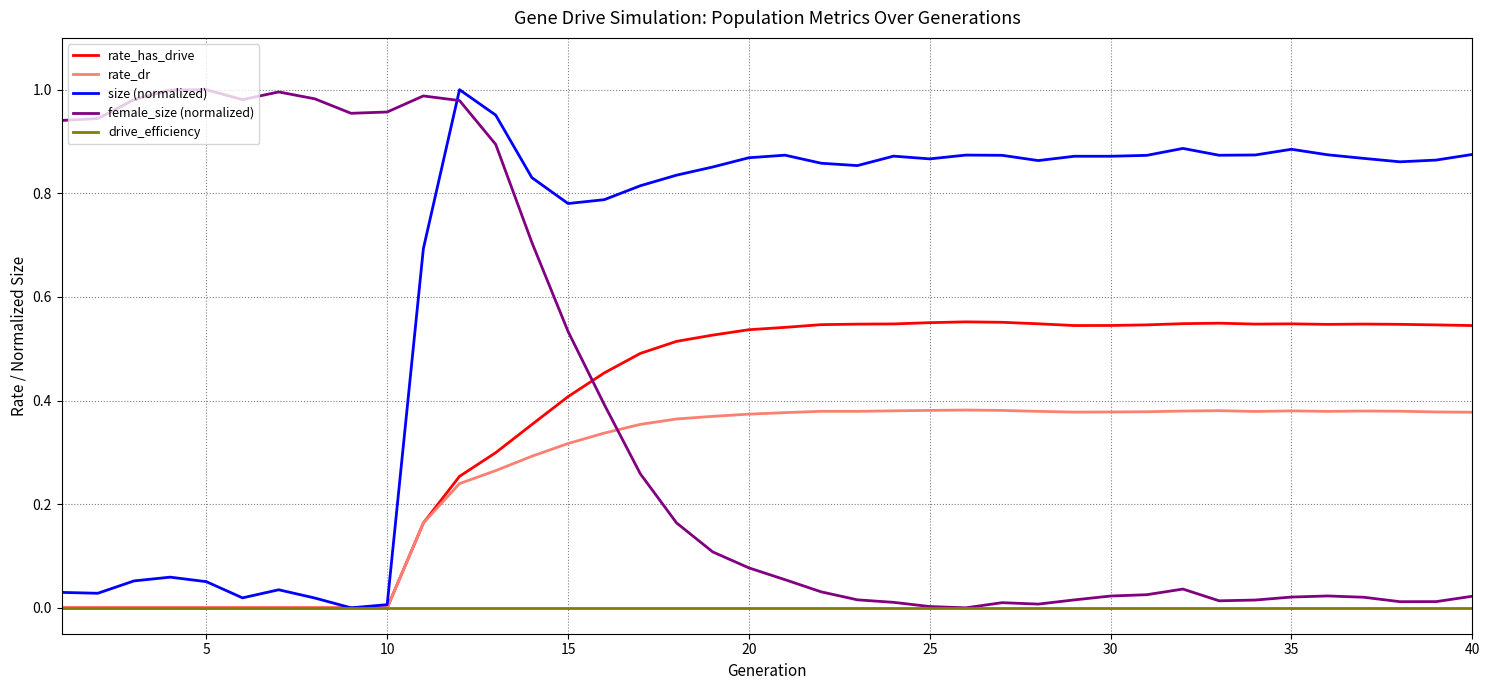

Which series has the largest total across all categories?

size (normalized)